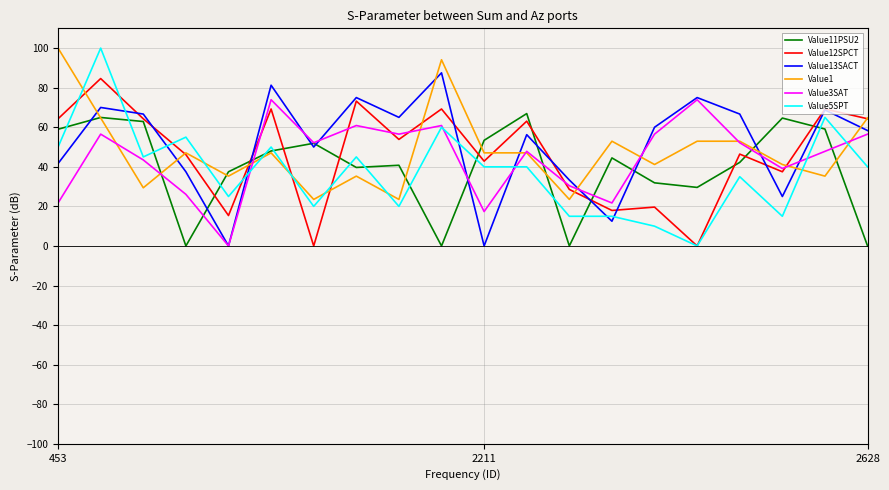

What is the average value of the Value1 series?

47.9